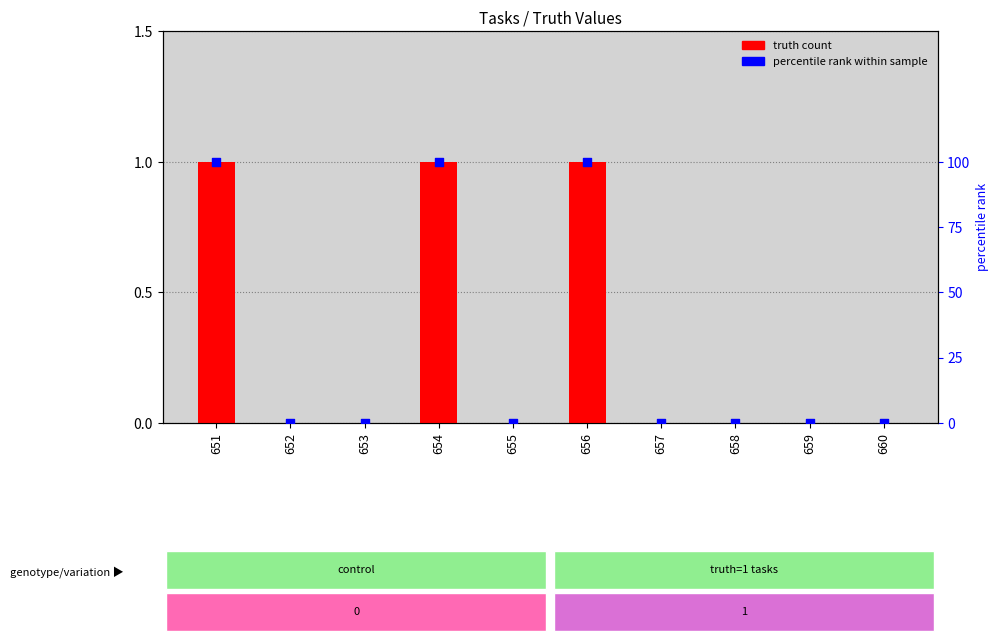

Which series has the largest total across all categories?

percentile rank within sample